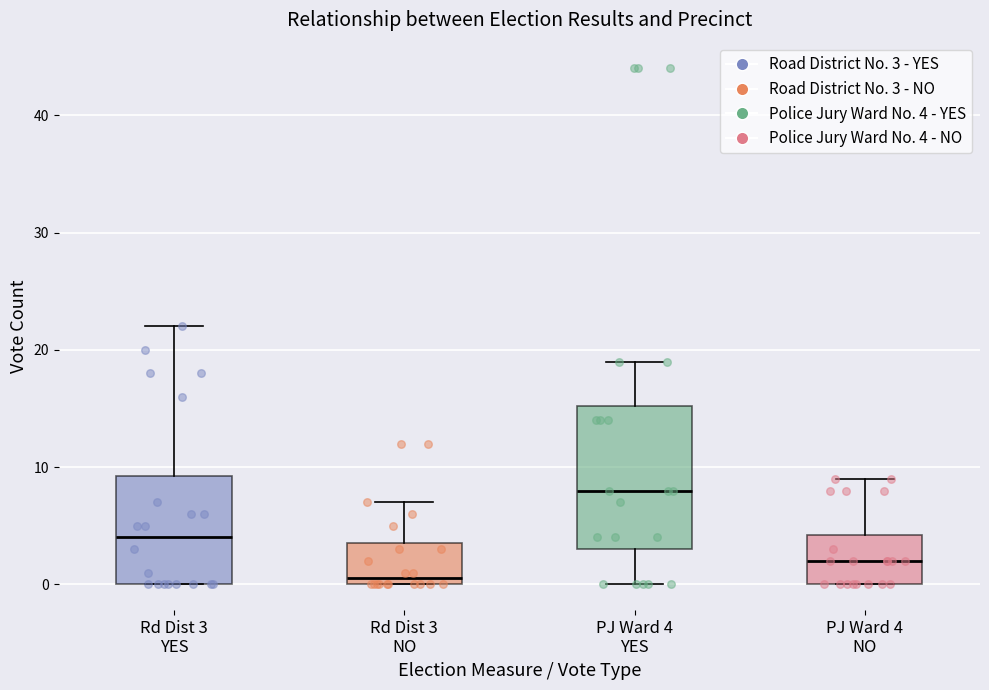

Which box has the lowest median line?

Rd Dist 3 NO